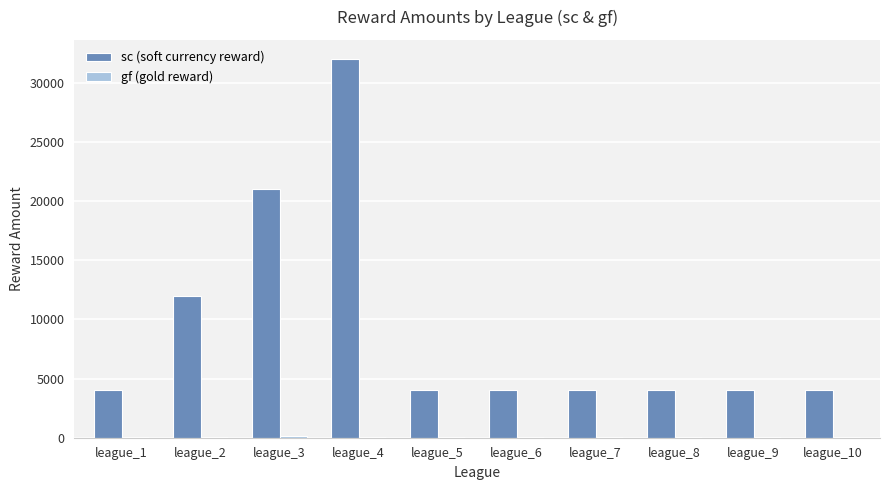

Between league_2 and league_4, which series saw the biggest shift?

sc (soft currency reward)